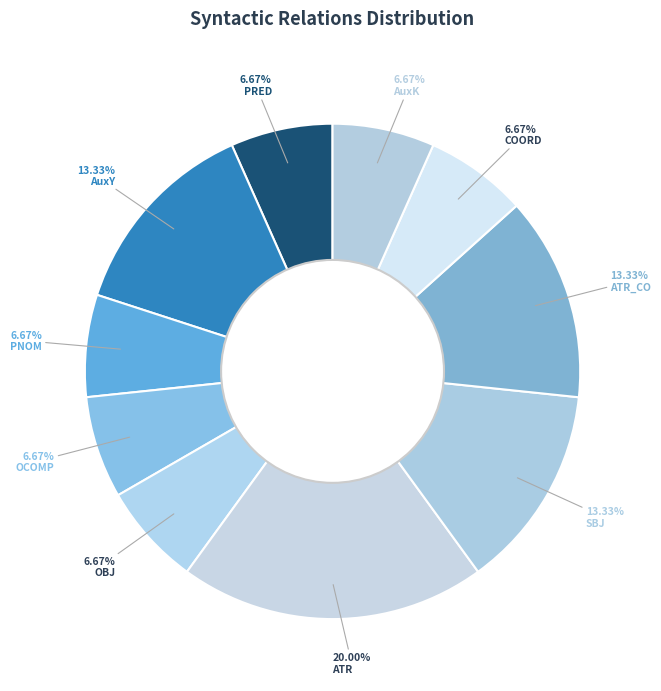

How many segments does this pie chart have?

10